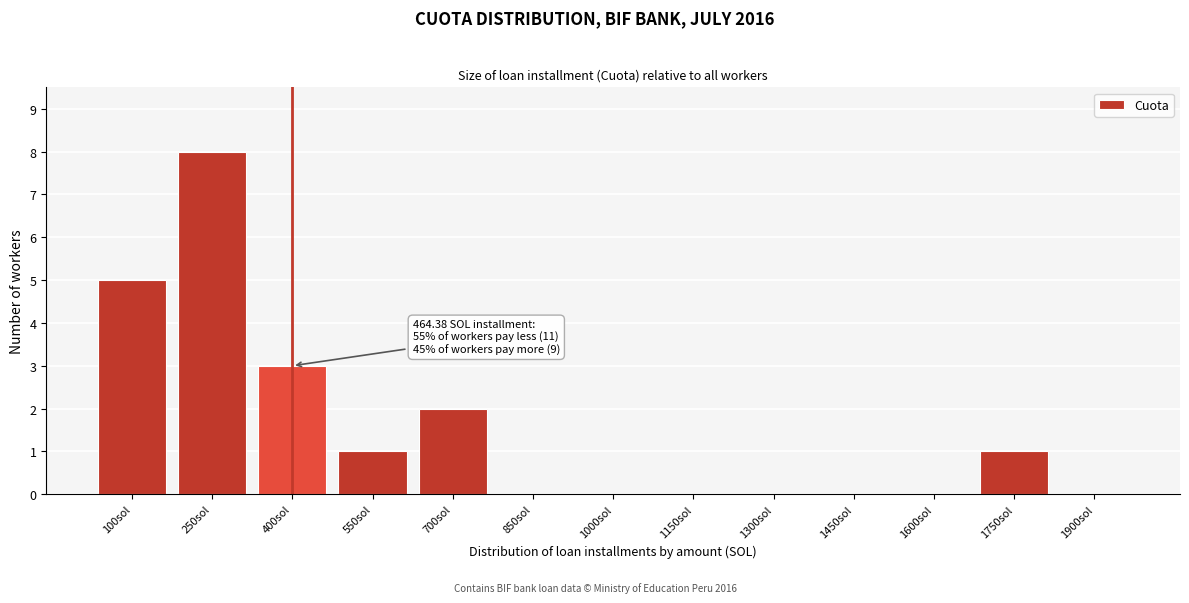

Reading left to right, transcribe all the data shown in this chart.

100sol=5	250sol=8	400sol=3	550sol=1	700sol=2	850sol=0	1000sol=0	1150sol=0	1300sol=0	1450sol=0	1600sol=0	1750sol=1	1900sol=0